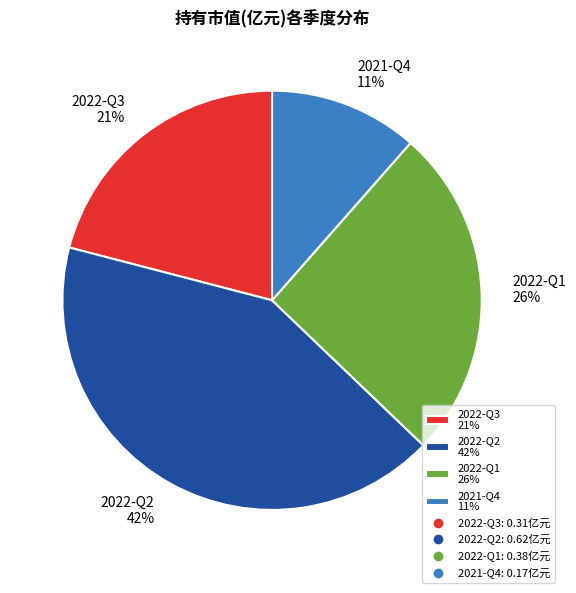

To the nearest percent, what is the combined percentage of 2022-Q1 and 2022-Q3?

47%